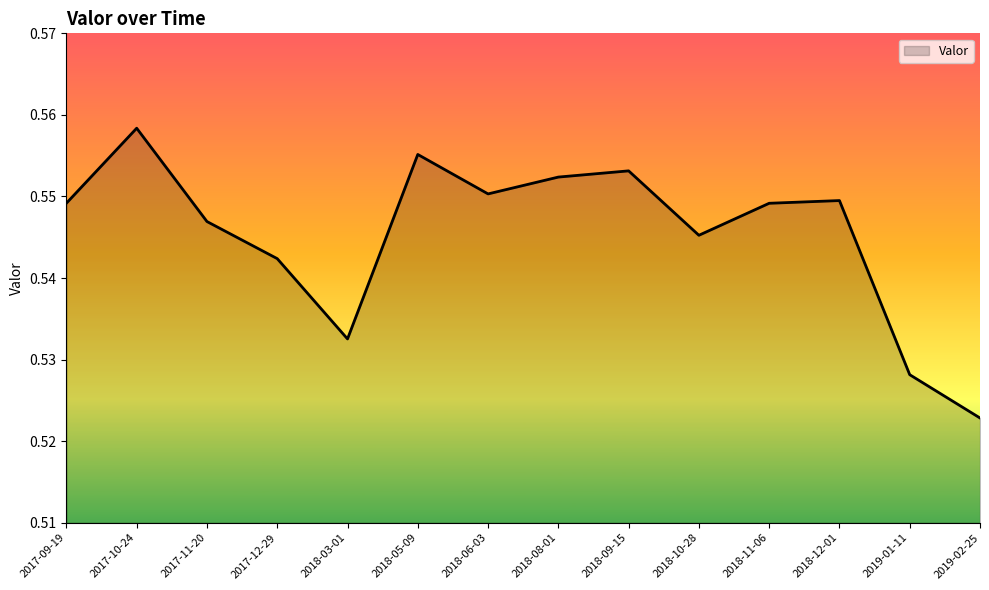

True or false: the data has more than 1 interior local peaks.

True